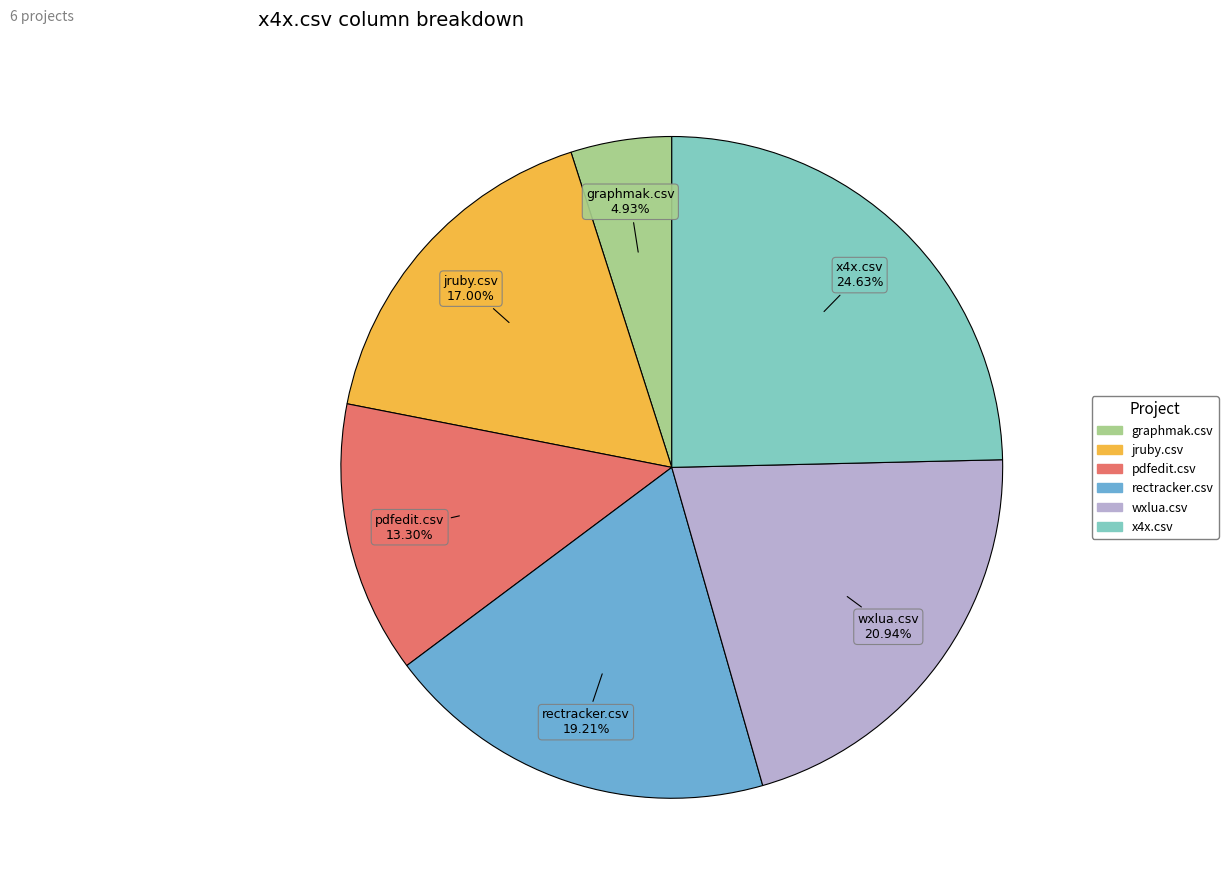

To the nearest percent, what is the difference between the largest and smallest slice percentages?

20%